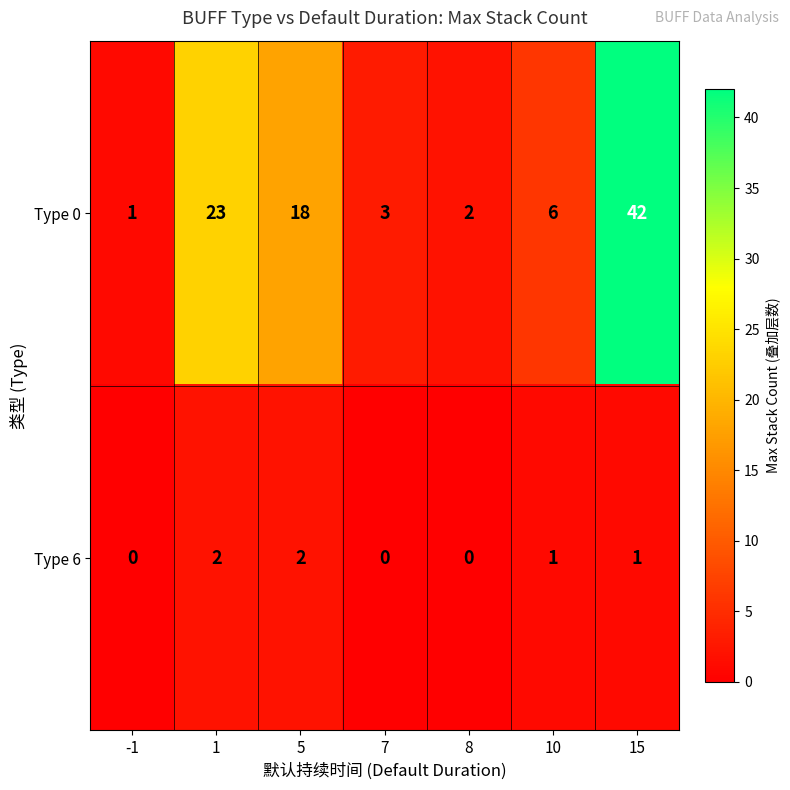

Count the number of categories in the chart.

7